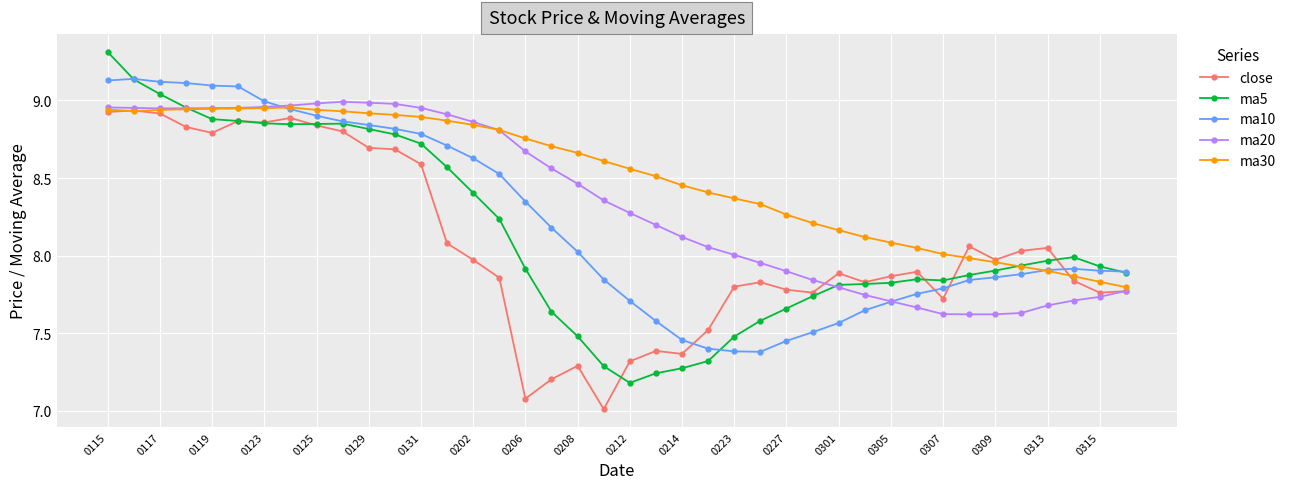

Which series has the largest range (max minus min)?

ma5